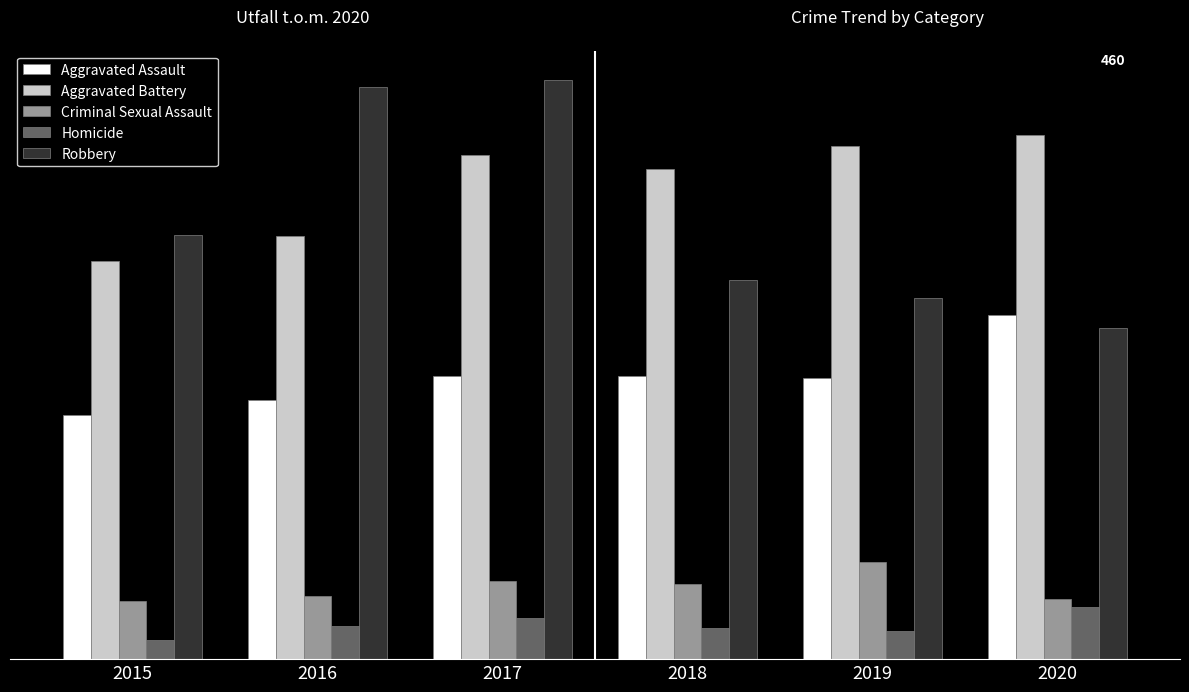

Which label corresponds to the smallest value in the chart?

2015